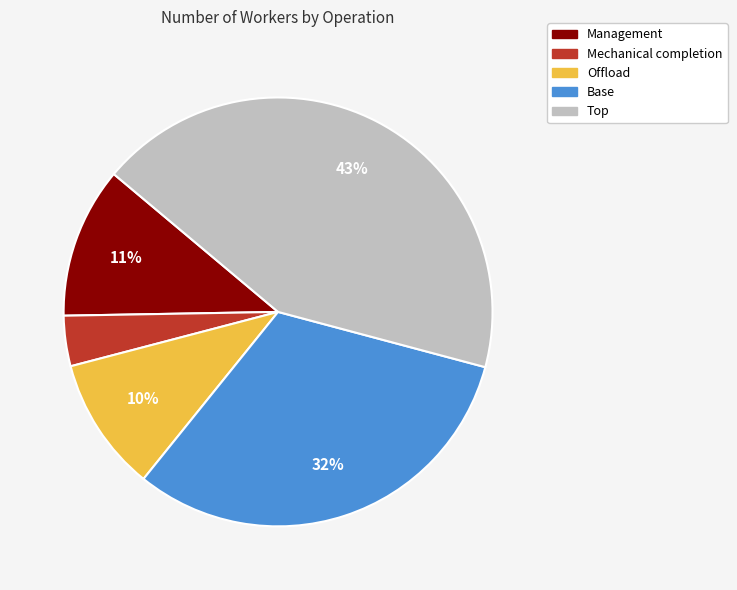

To the nearest percent, what is the average slice percentage?

20%